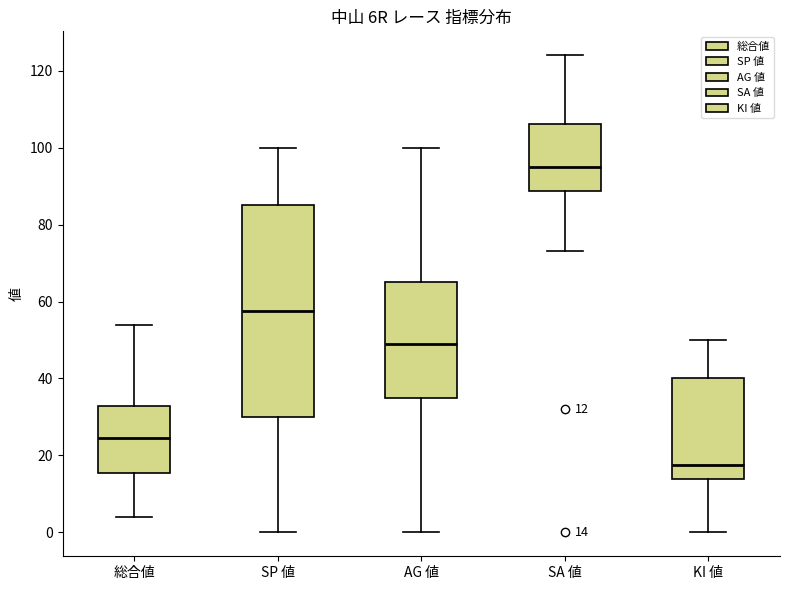

Which box's median line is the lowest?

KI 値